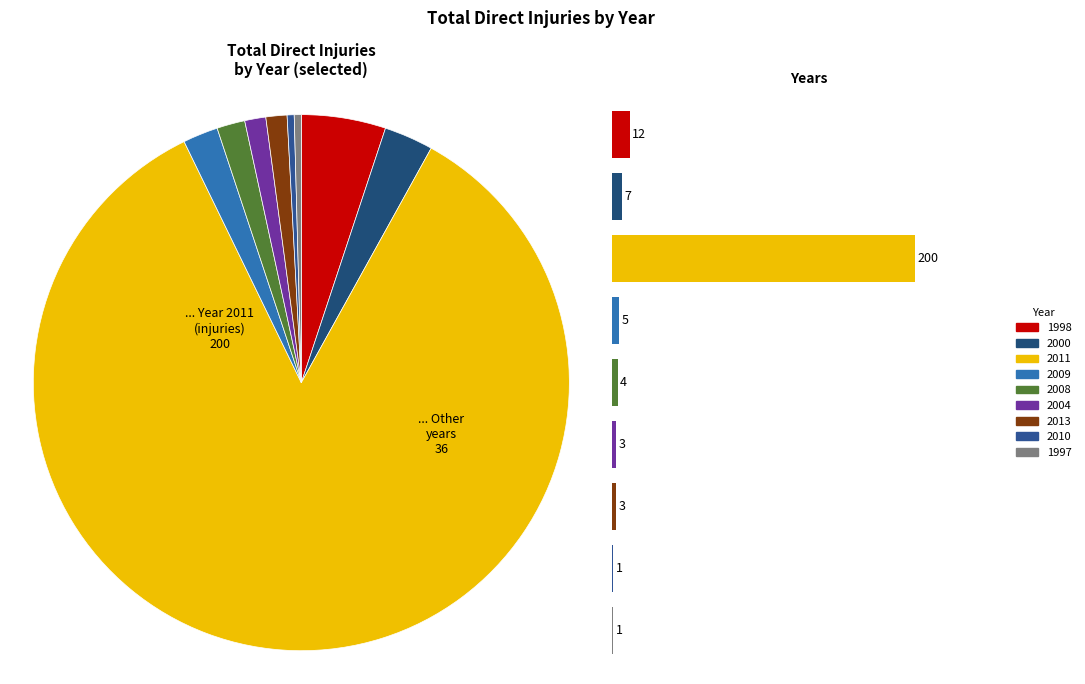

How many segments does this pie chart have?

9